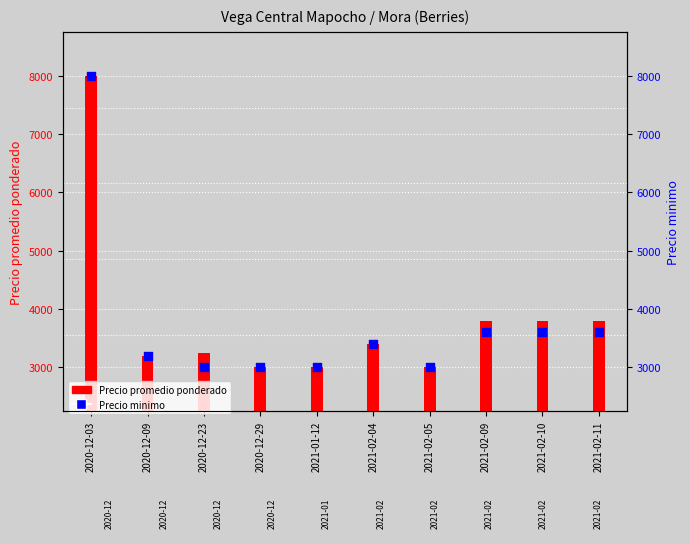

Is the value of Precio minimo at 2020-12-09 greater than the value of Precio promedio ponderado at 2020-12-23?

No